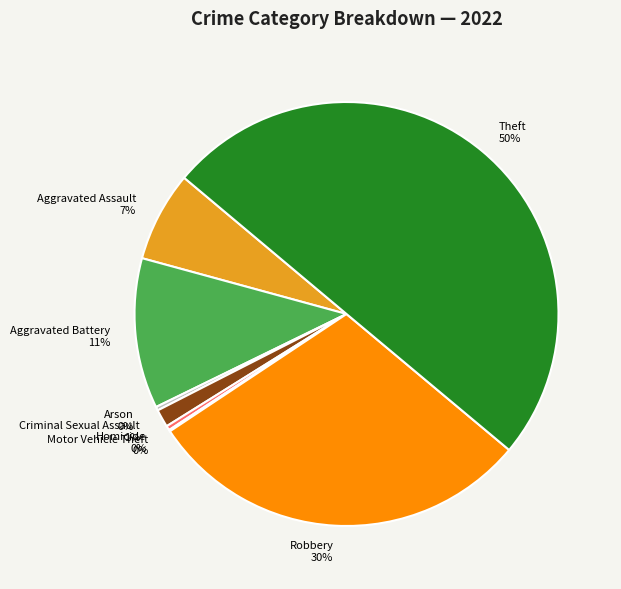

What percentage is the Aggravated Battery slice, to the nearest percent?

11%